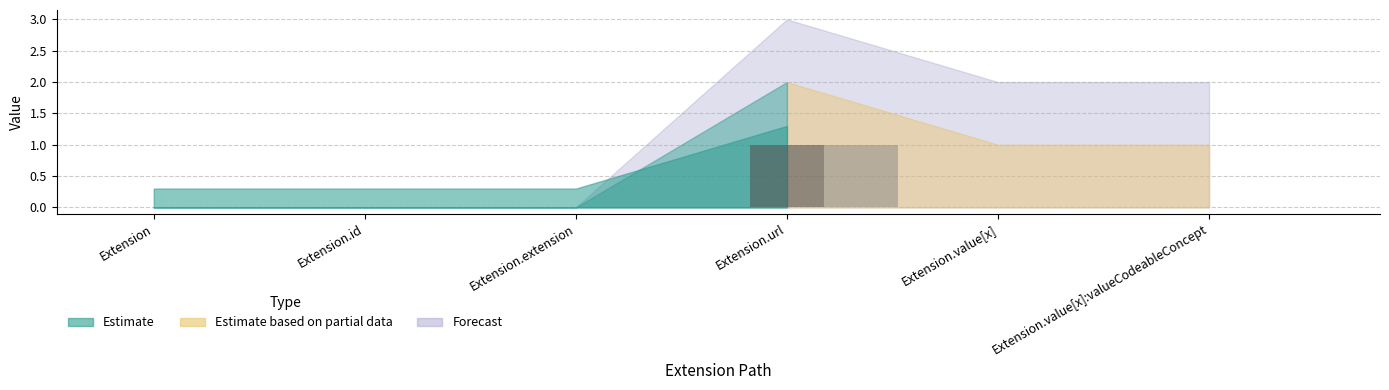

Count the number of data series in this chart.

2